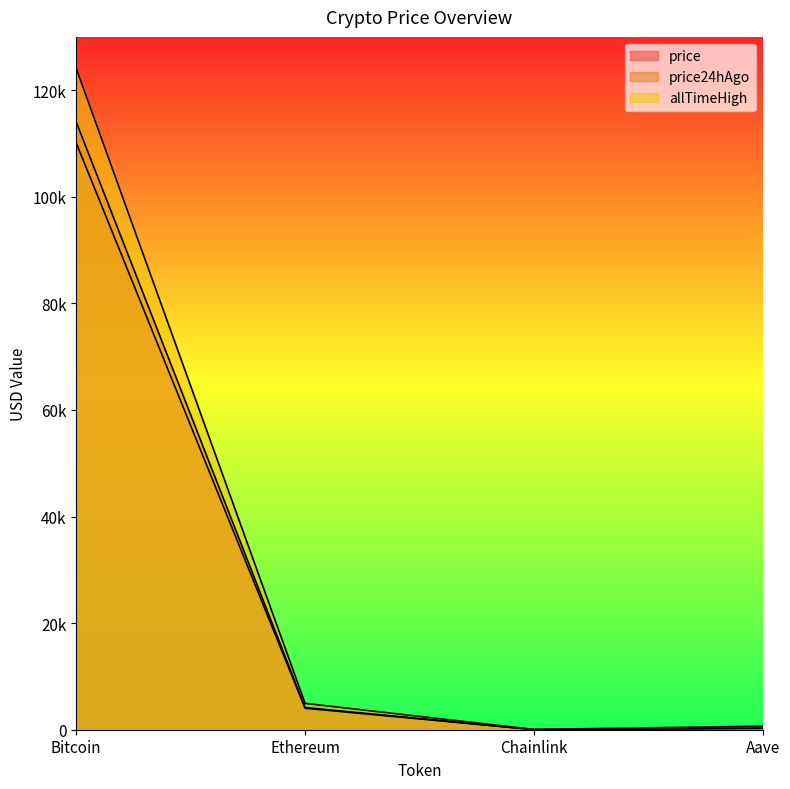

At which category does price24hAgo reach its first local valley?

Chainlink